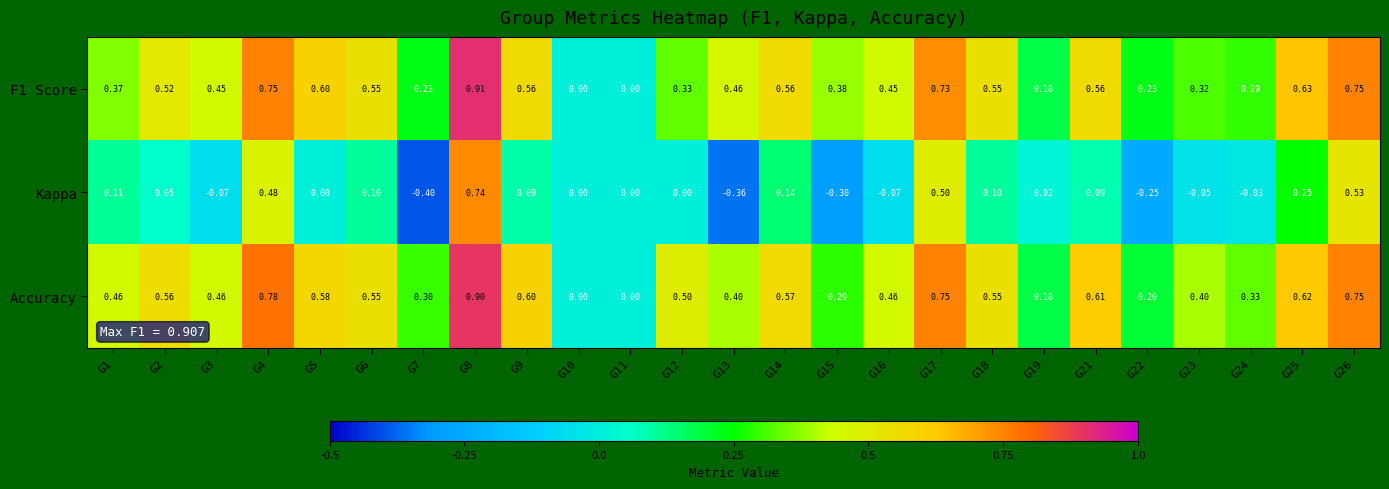

Which series has the largest total across all categories?

Accuracy